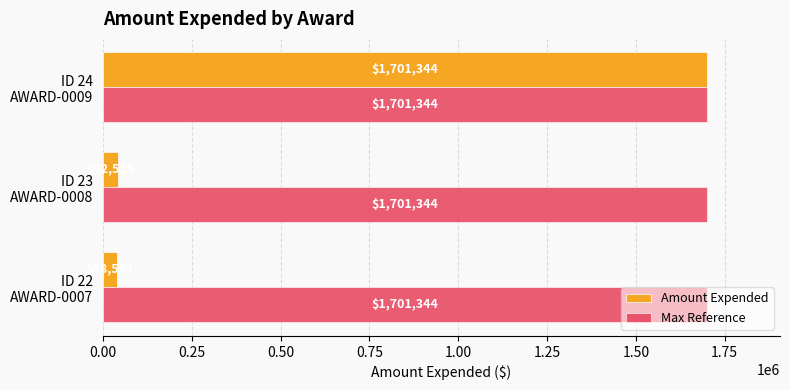

What is the smallest value displayed?

38561